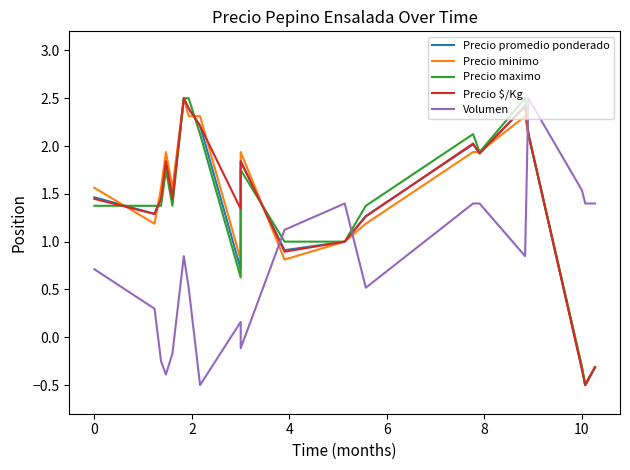

What is the average value of the Volumen series?

0.7